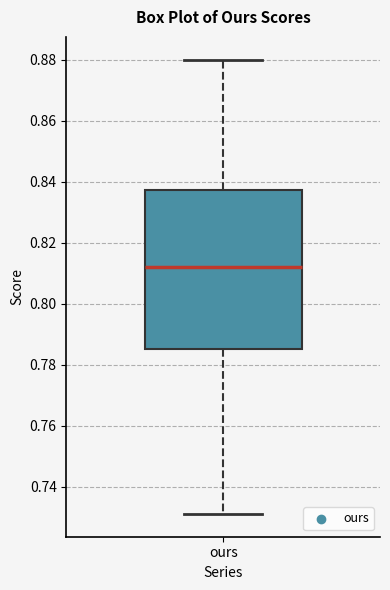

Transcribe this box plot: give where the median line is, the range the box spans, and where the two whiskers end, as read against the y-axis. The values are not printed on the chart, so give them approximately, as read against the axis.

median 0.812, box 0.786 to 0.838, whiskers 0.732 to 0.880